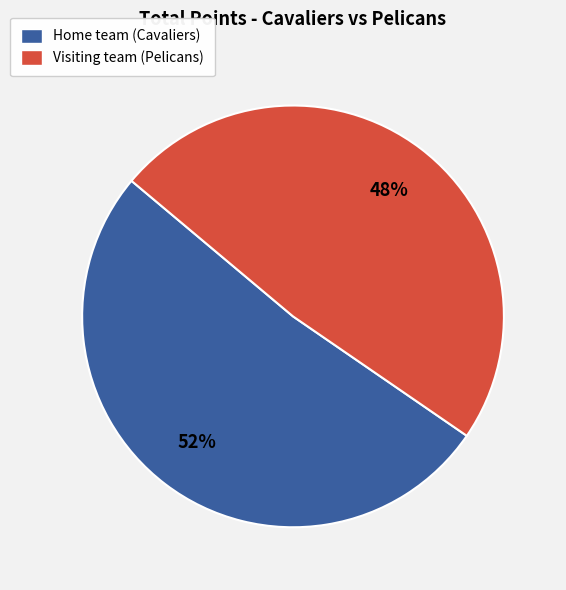

To the nearest percent, what is the average slice percentage?

50%